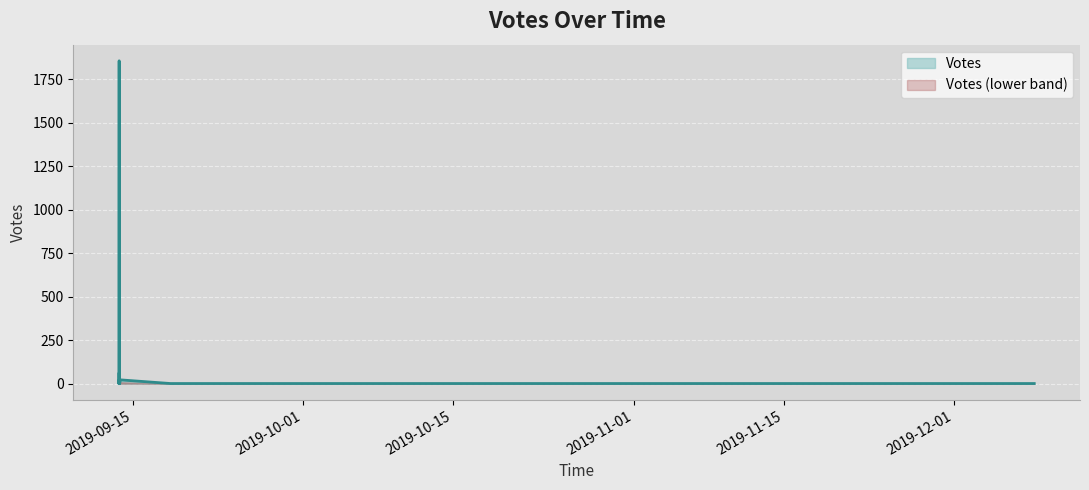

The value at 2019-09-13 17:32 is 16. True or false?

False